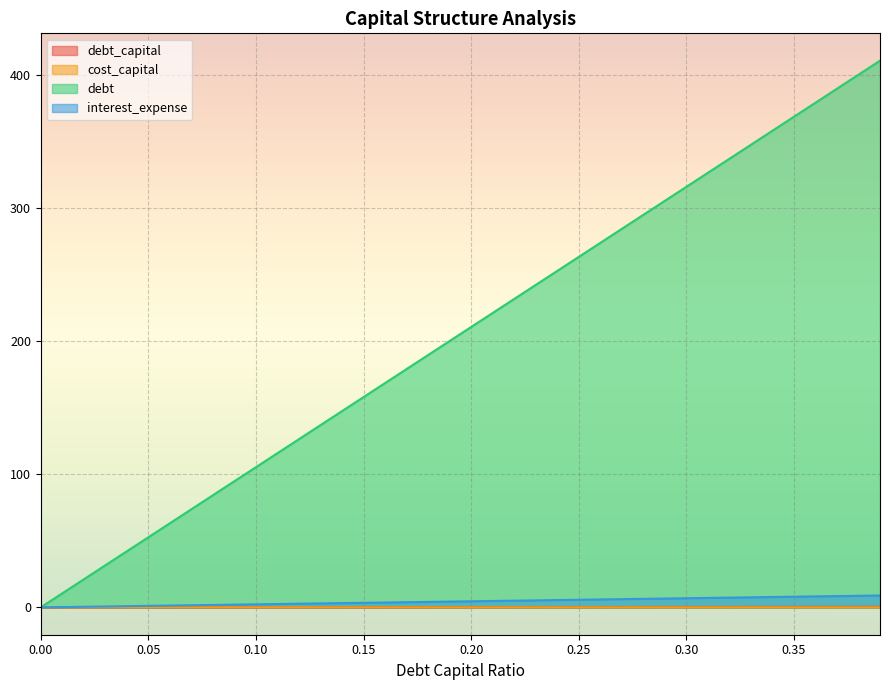

Which series has the largest total across all categories?

debt